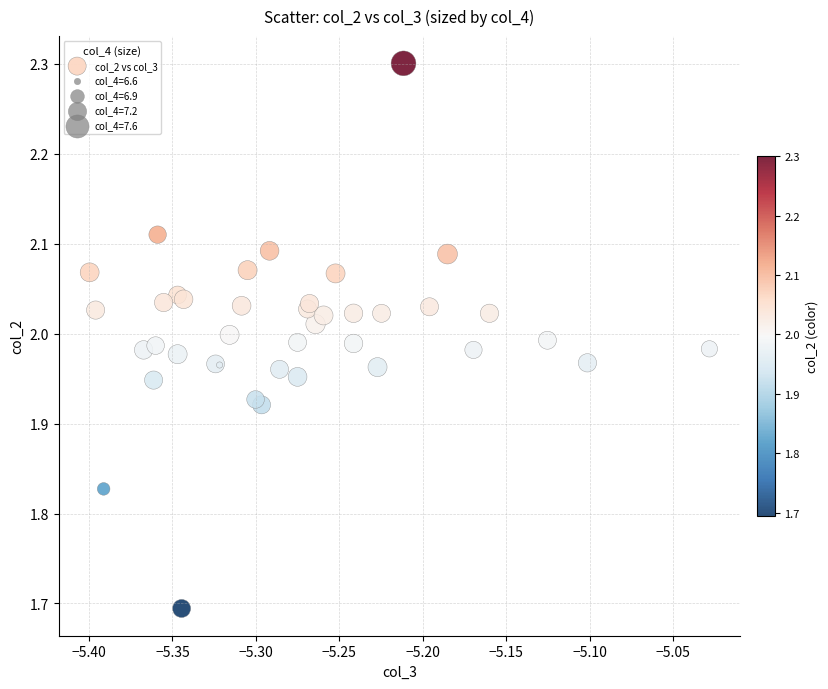

What Y value in the scatter plot is closest to 1?

1.7